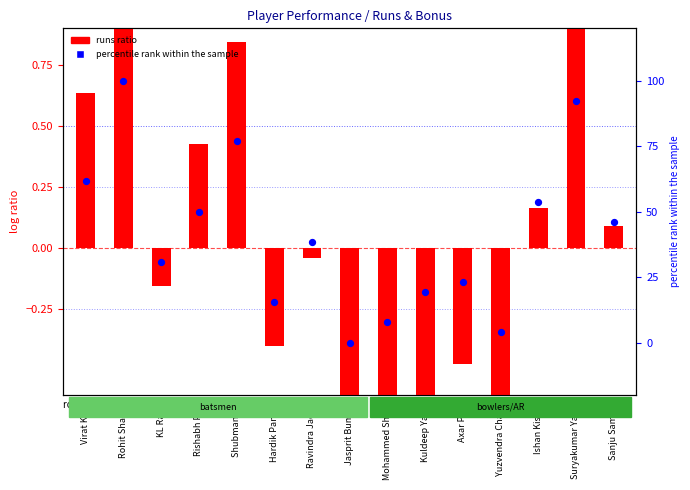

Is the value of runs ratio at Virat Kohli greater than the value of percentile rank within the sample at Sanju Samson?

No